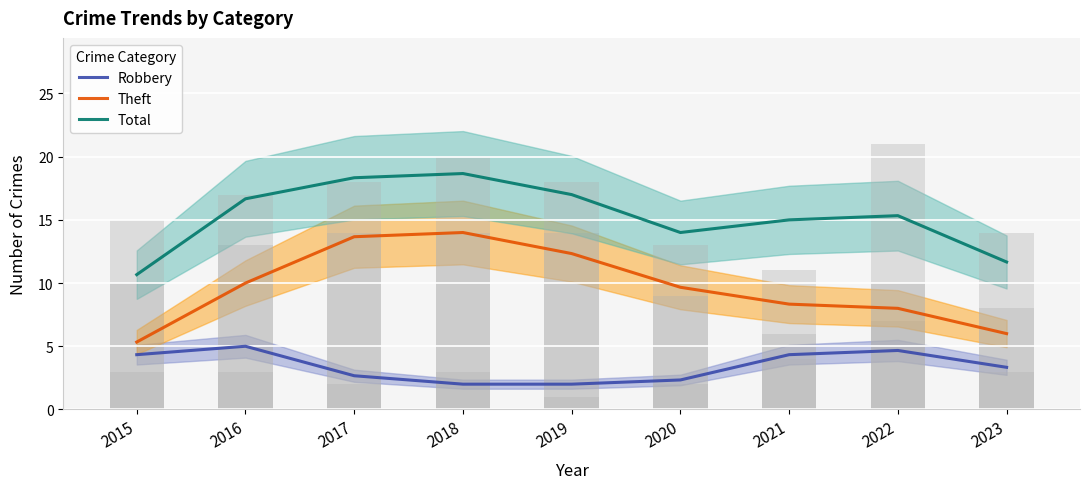

The value of Total at 2021 is 15.0. True or false?

True